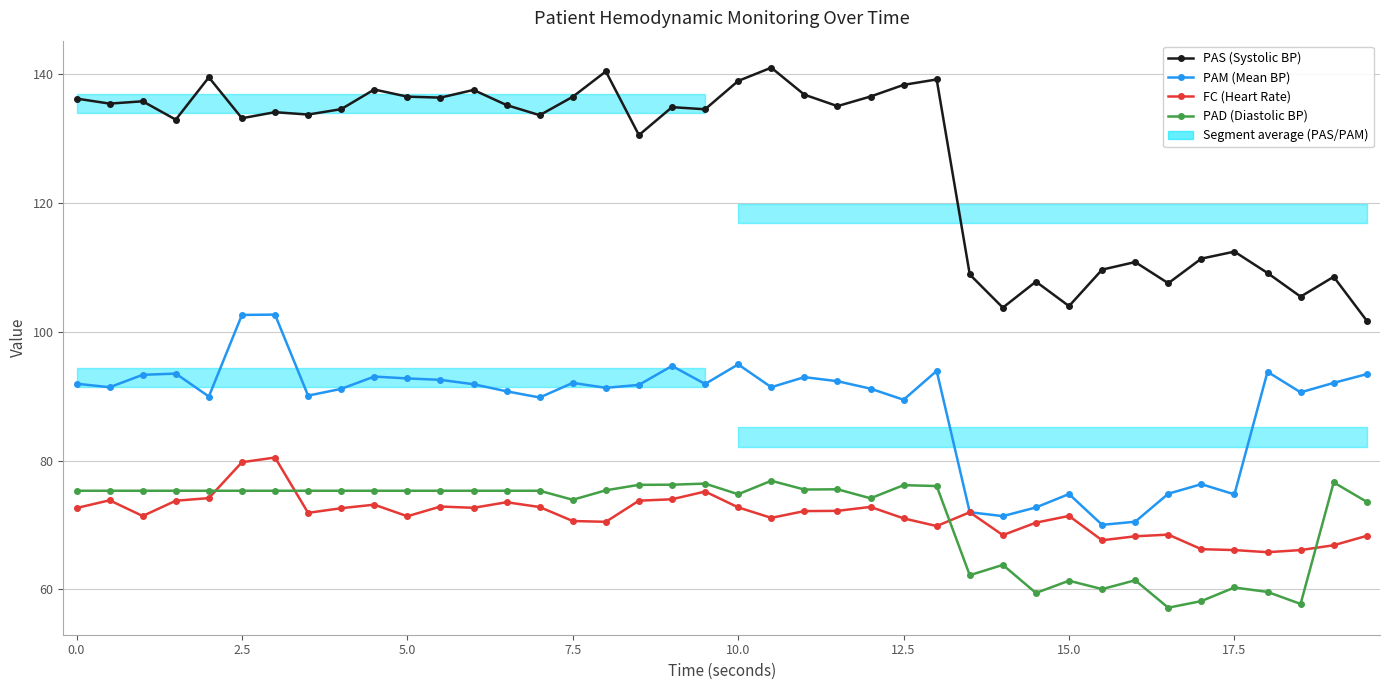

Rank the series by their maximum value, from lowest to highest.

PAD (Diastolic BP), FC (Heart Rate), PAM (Mean BP), PAS (Systolic BP)